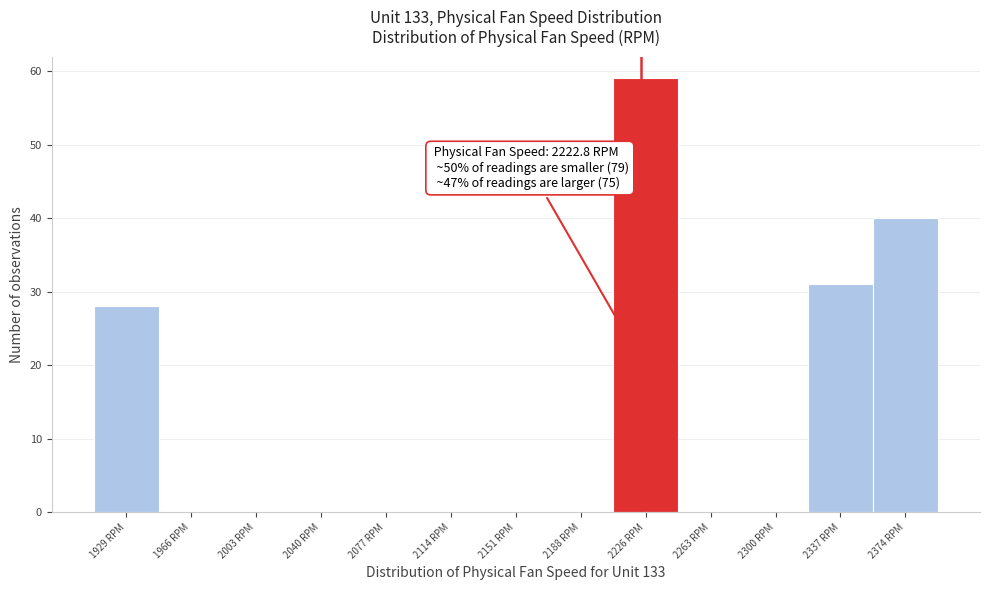

Over which range of the x-axis is the bar tallest?

2205 to 2245